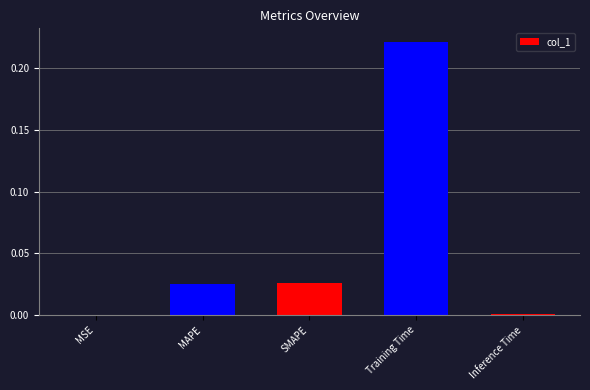

What is the sum of all values?

0.3